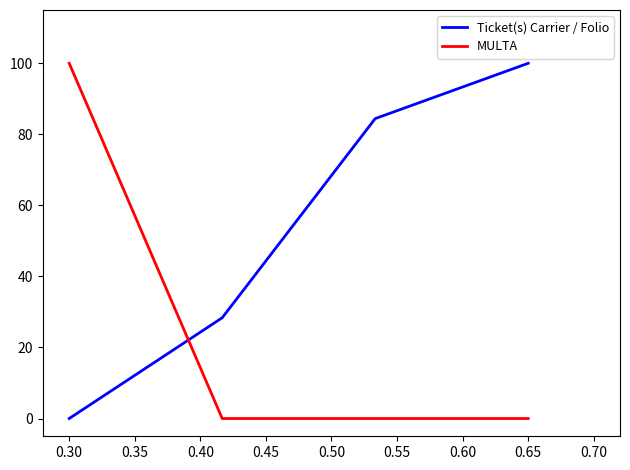

Is this an area chart (filled region under the line)?

No